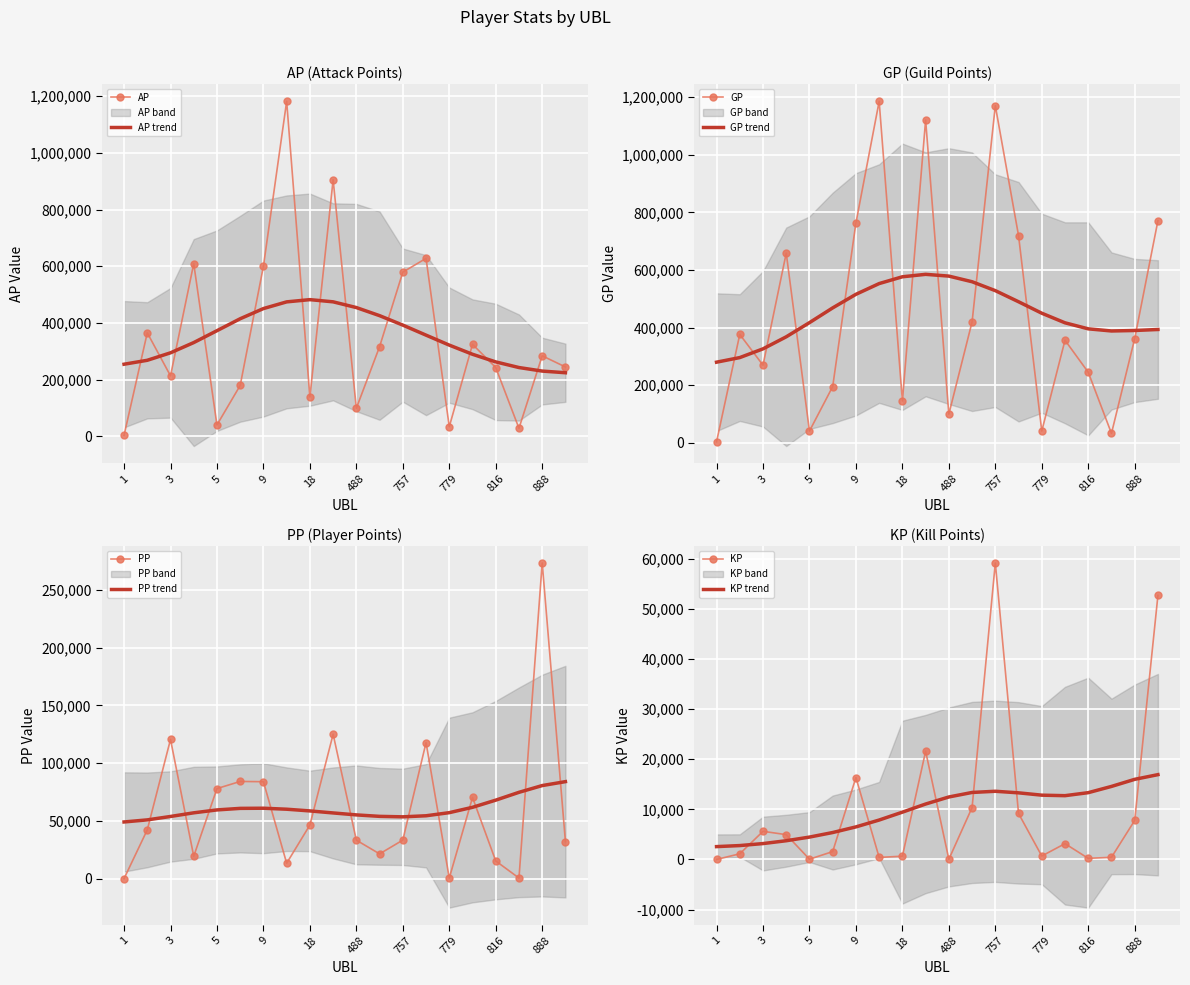

What is the average value of the KP series?

9798.4